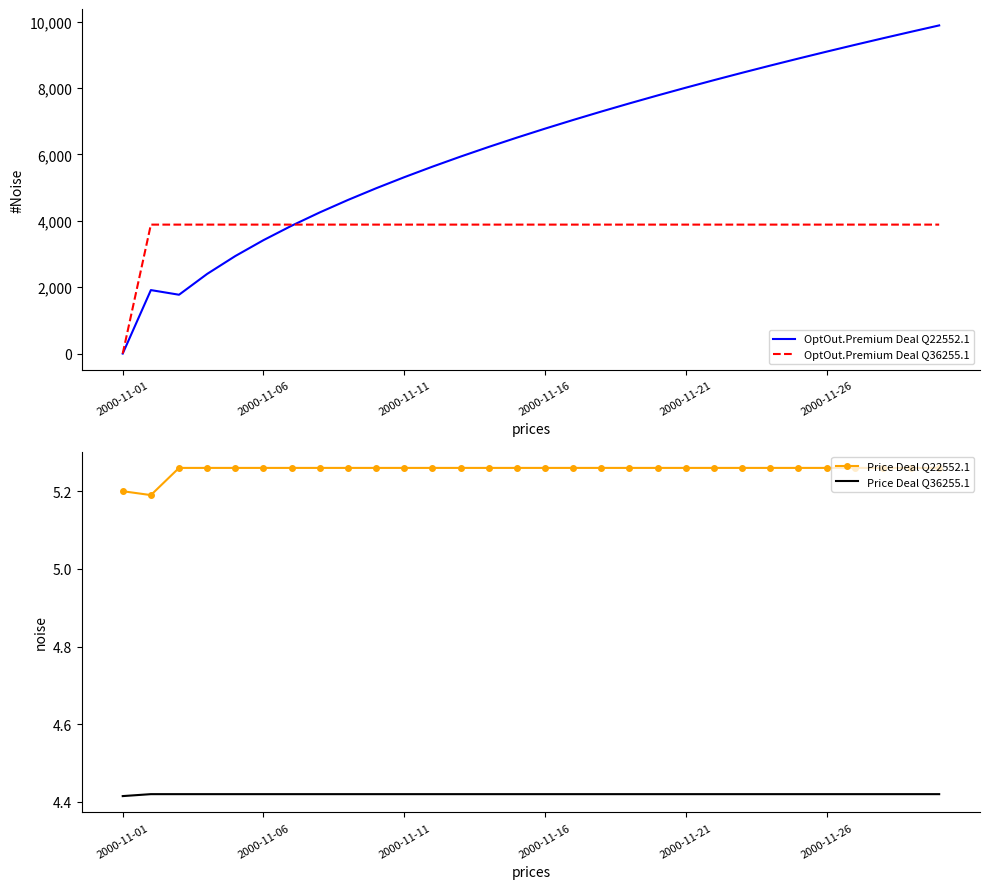

The value of OptOut.Premium Deal Q36255.1 at 2000-11-01 is -1563.1. True or false?

False